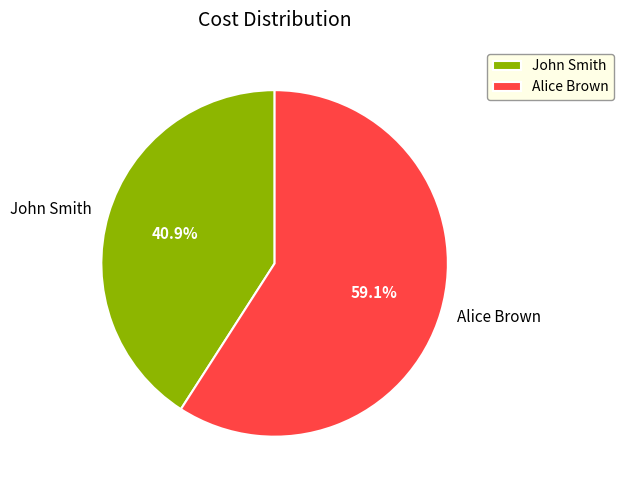

Which slice represents more than half of the pie?

Alice Brown